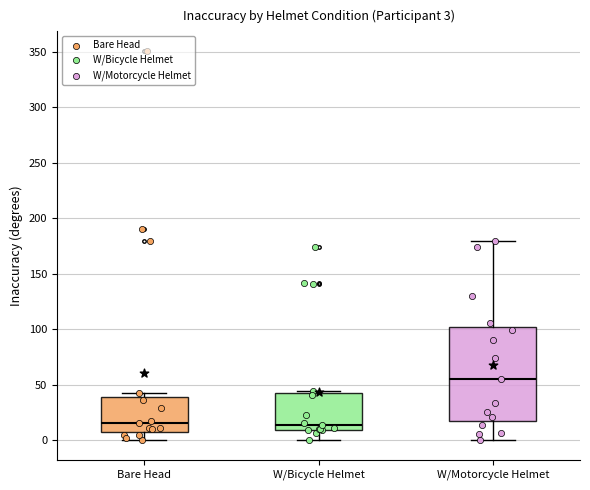

Which box is the tallest, from its lower edge to its upper edge?

W/Motorcycle Helmet